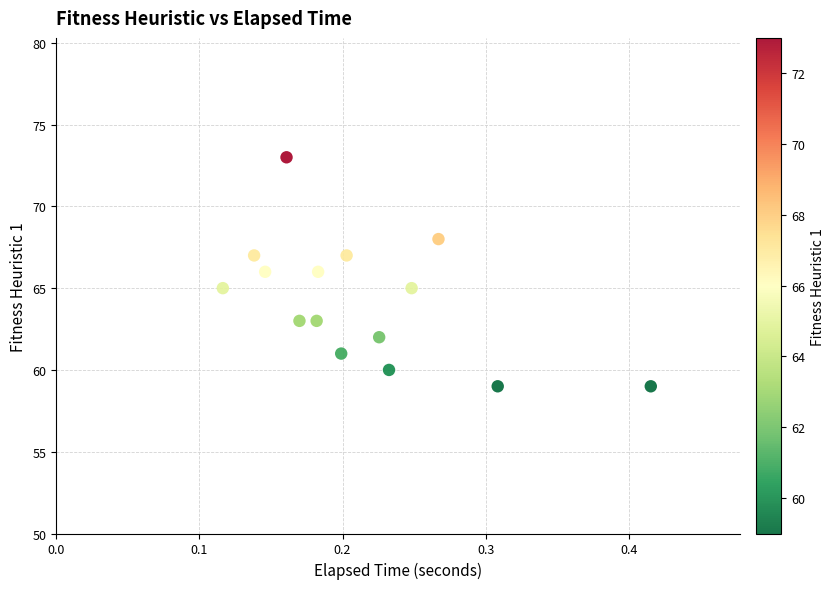

What is the range of Y values (max minus min)?

14